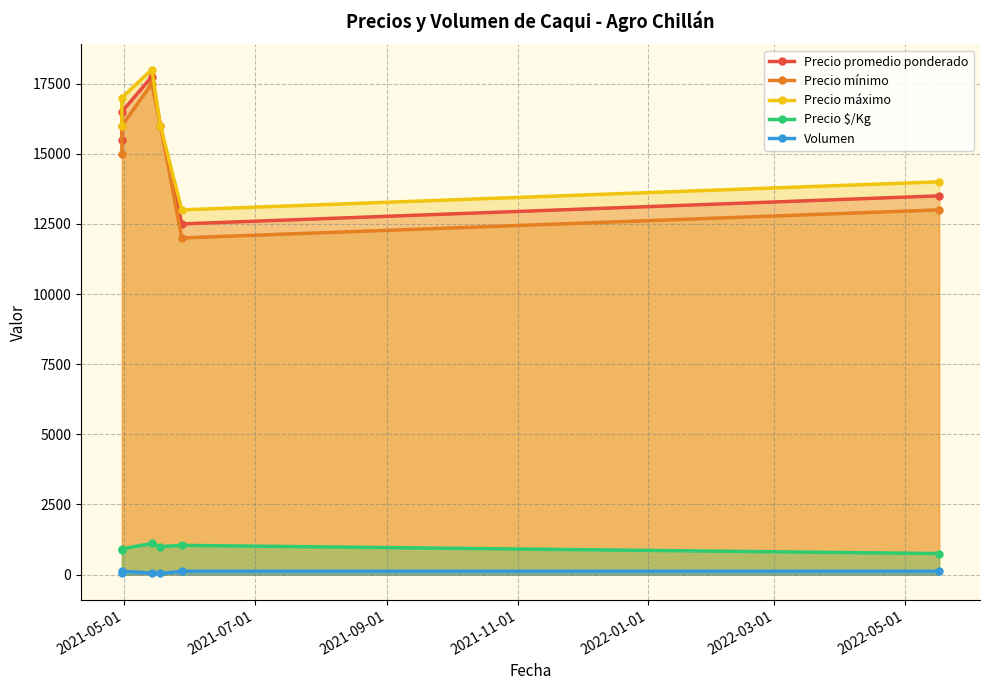

True or false: Precio mínimo has a value of 6644 at 2022-03-01.

False